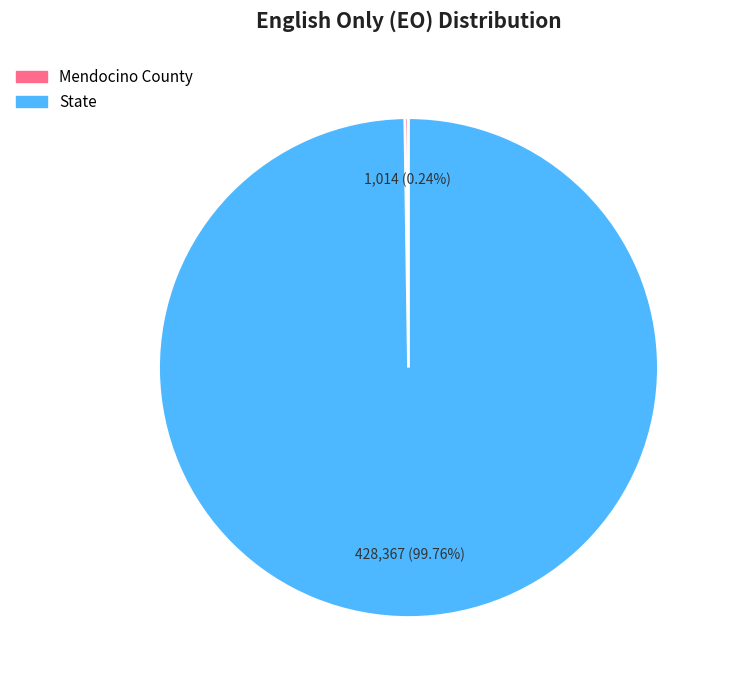

Which slice represents more than half of the pie?

State